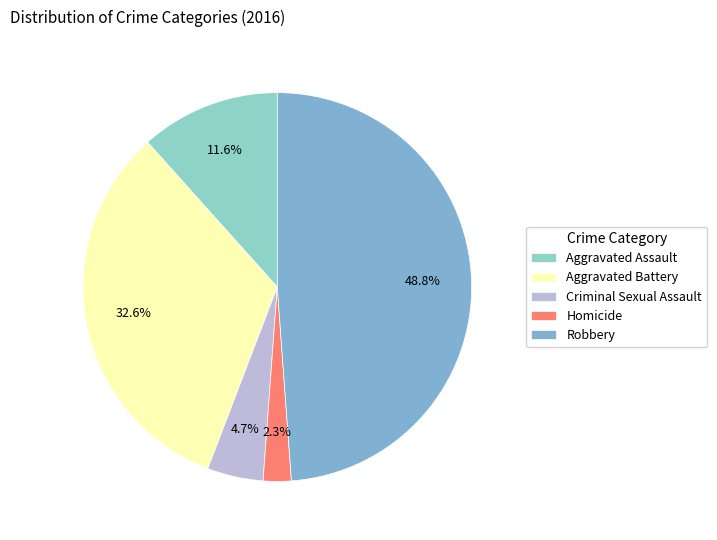

Which category has the biggest portion of the pie?

Robbery